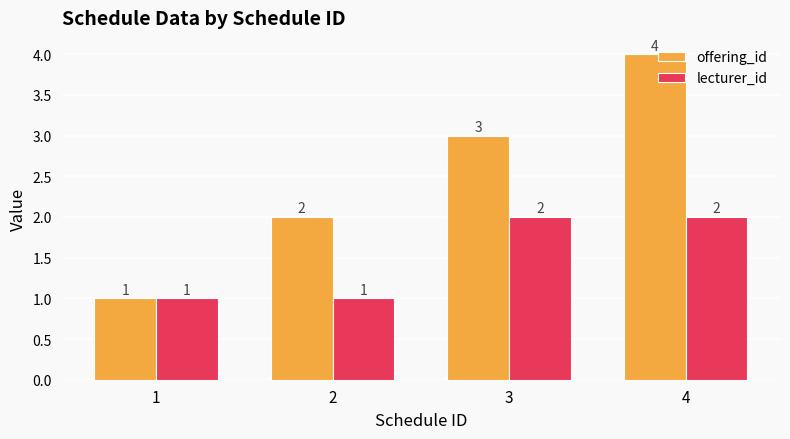

At which label does offering_id reach its peak?

4